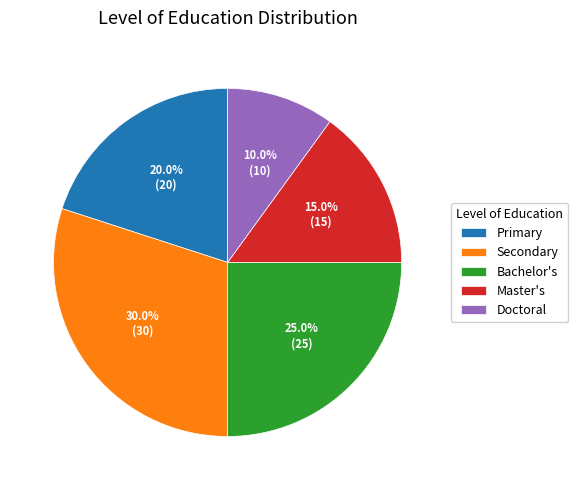

Is Primary the majority of the pie?

No